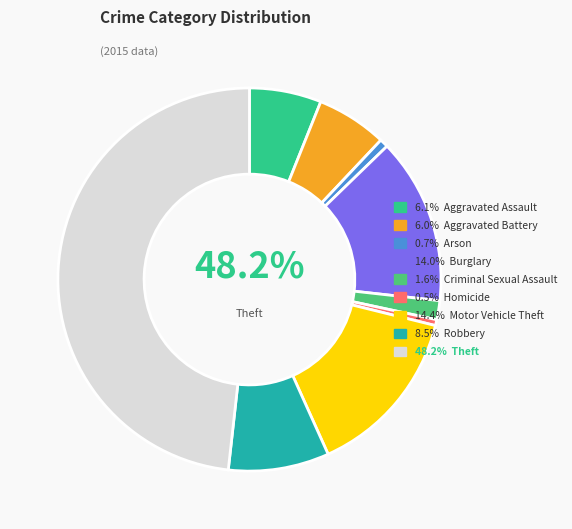

What is the total percentage of Burglary and Aggravated Assault?

20.1%